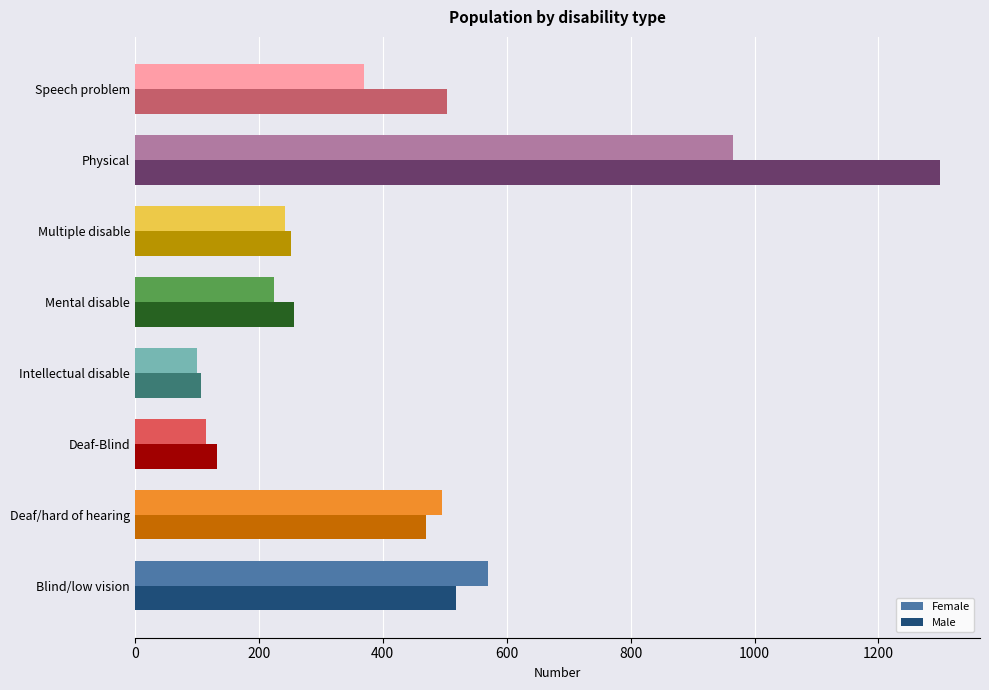

Which series has the largest range (max minus min)?

Male